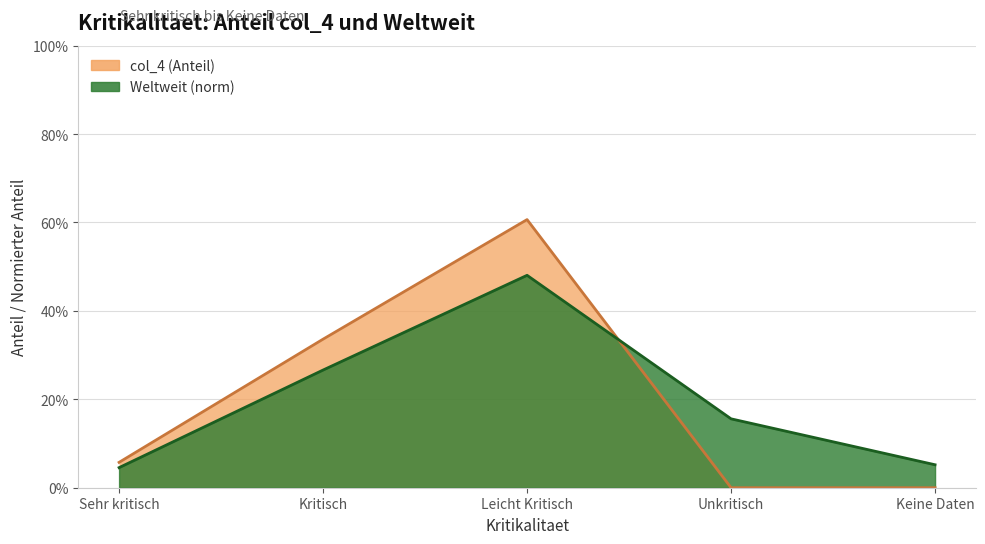

The value at Keine Daten is -0.4. True or false?

False